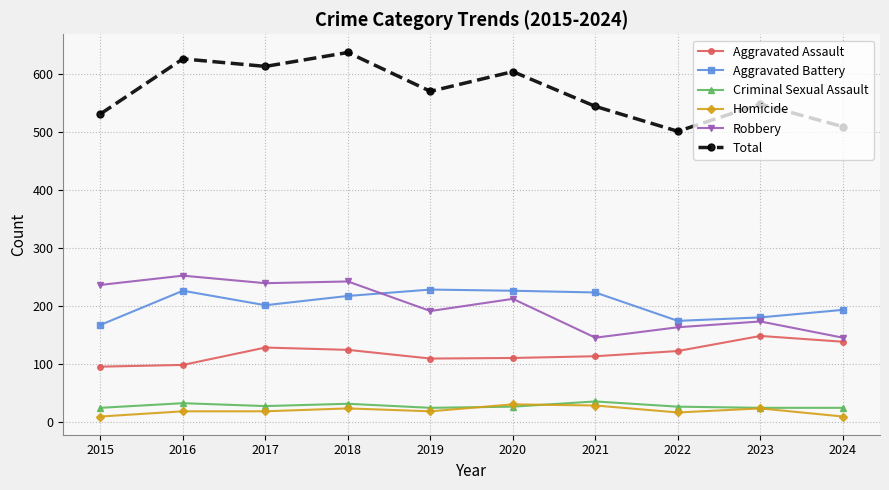

At which category does Total reach its first local peak?

2016